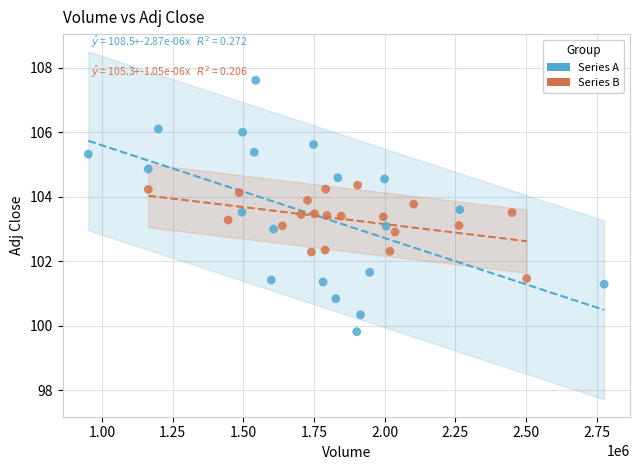

What are all the series names shown in the legend?

Series A, Series B